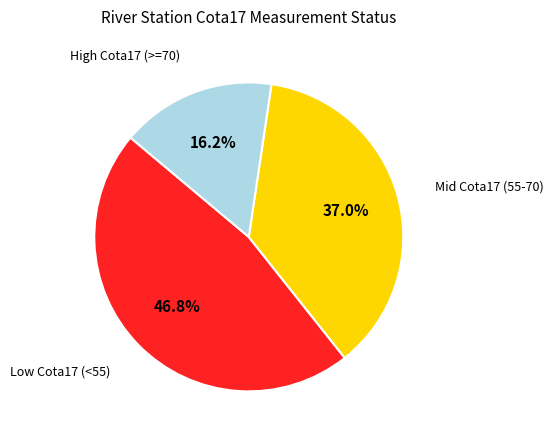

Is there any slice that represents more than half of the pie?

No